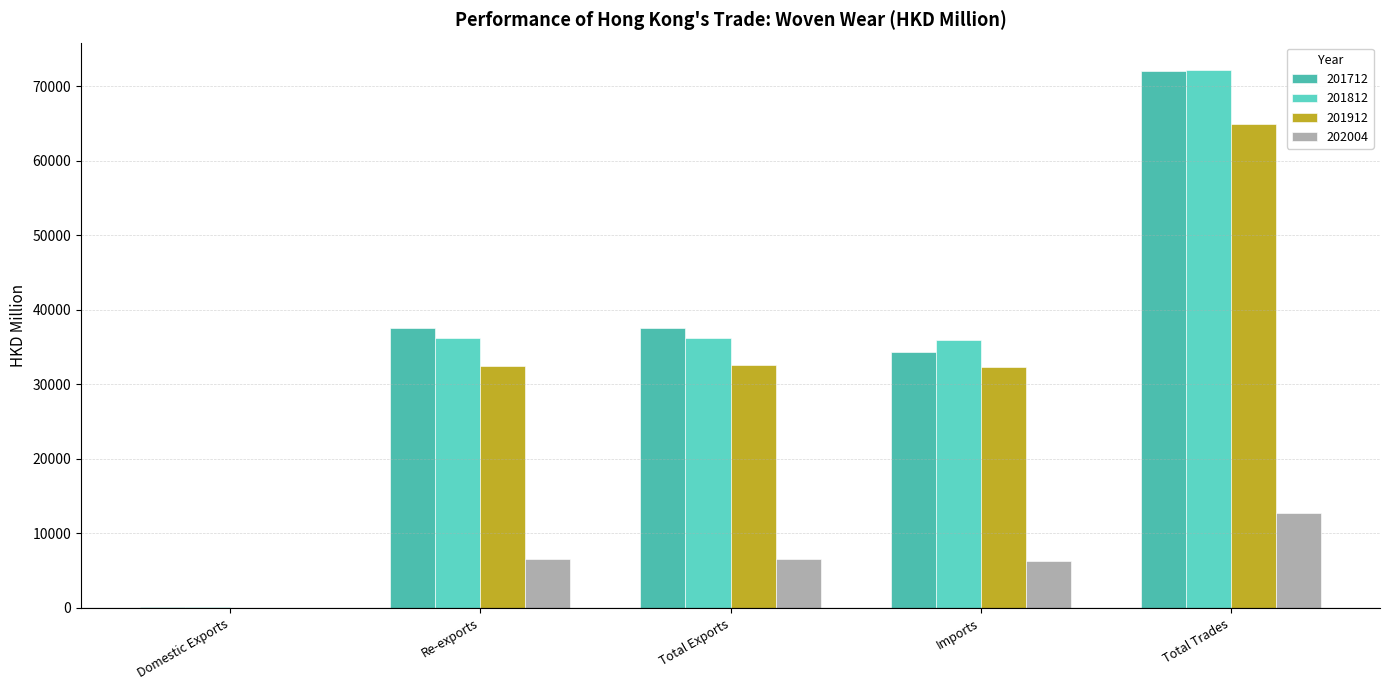

Between Imports and Total Trades, which series saw the biggest shift?

201712